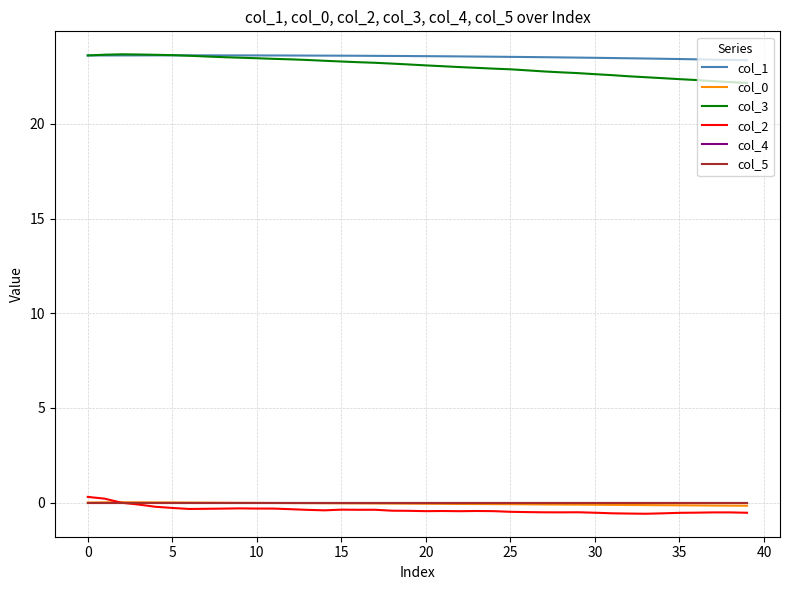

Is this an area chart (filled region under the line)?

No